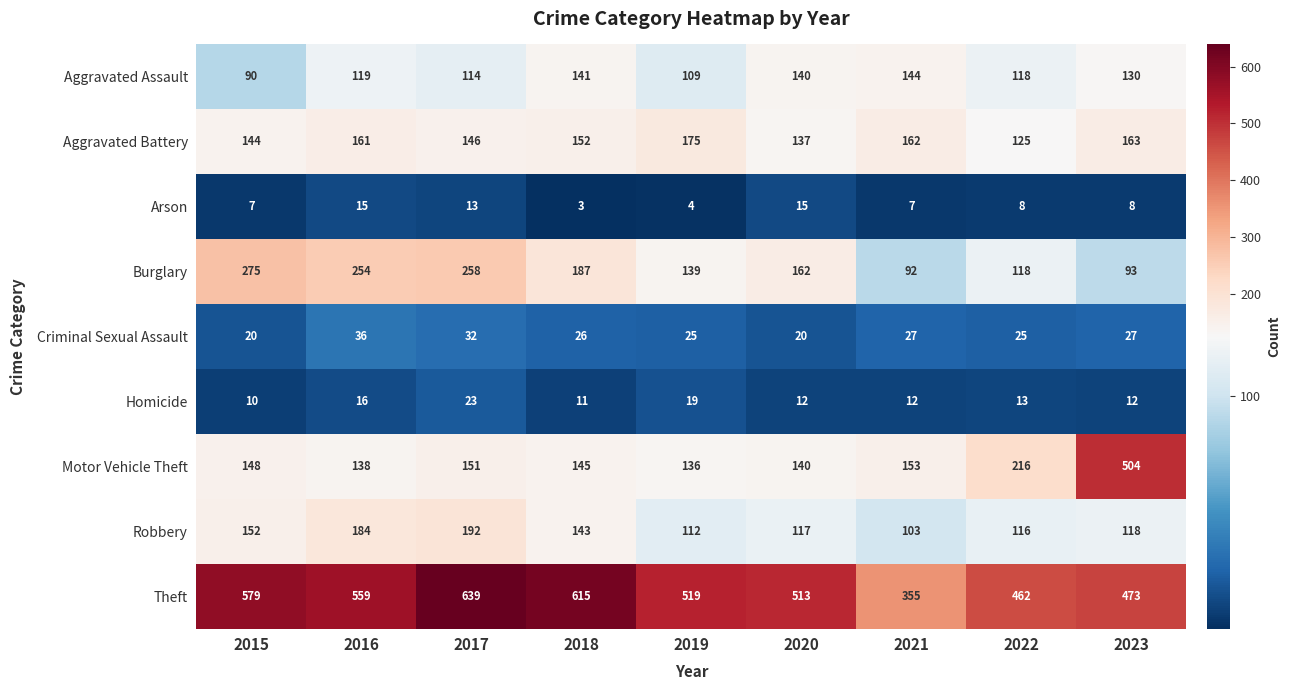

True or false: Motor Vehicle Theft has a value of 46 at 2021.

False